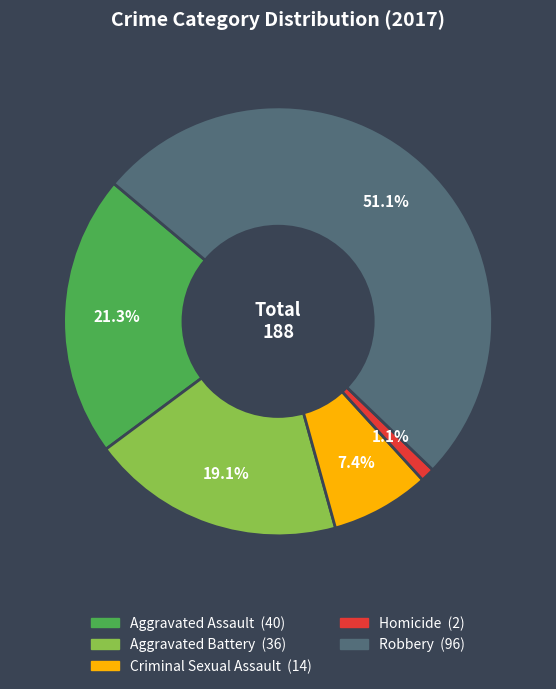

How many segments does this pie chart have?

5